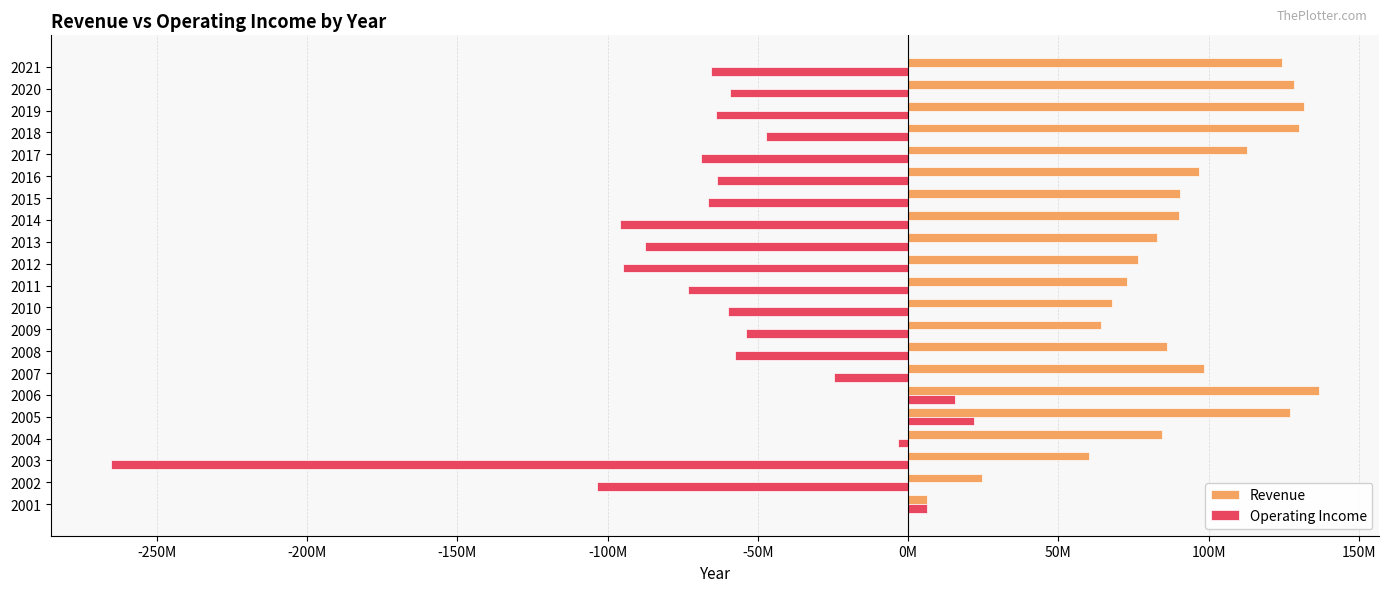

What are all the series names shown in the legend?

Revenue, Operating Income